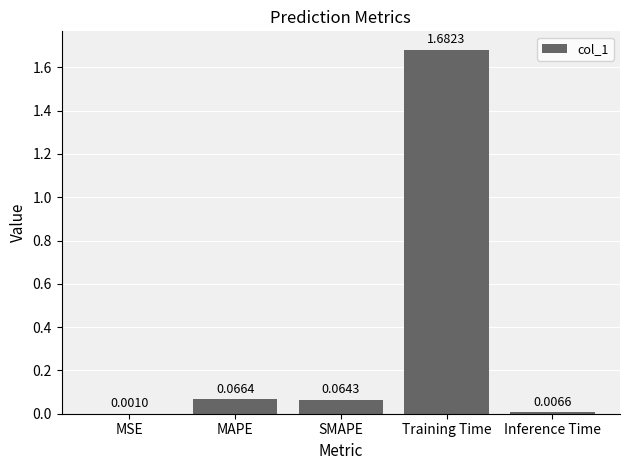

Which category has the highest value across all series?

Training Time